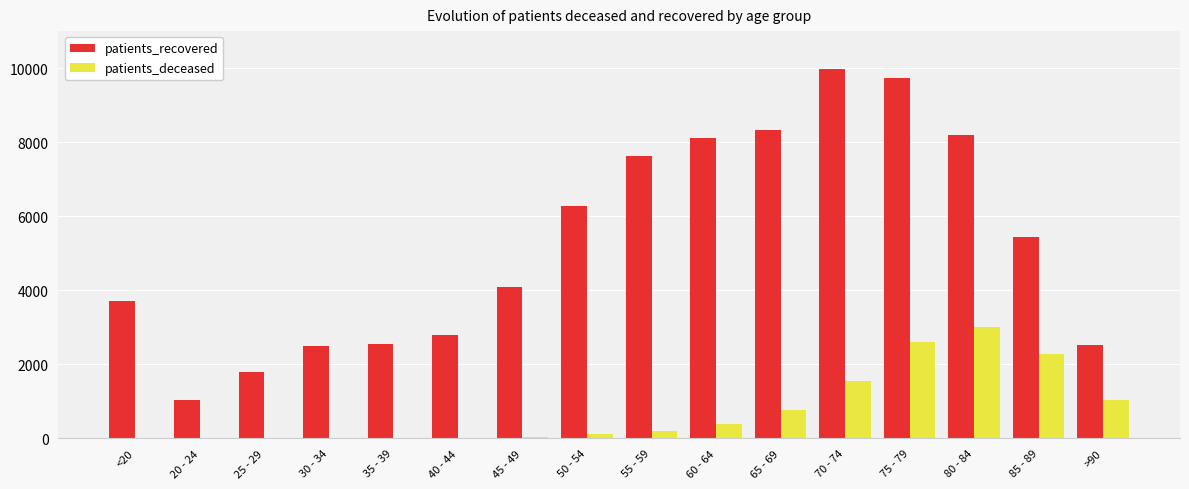

The value of patients_deceased at 70 - 74 is 1539. True or false?

True